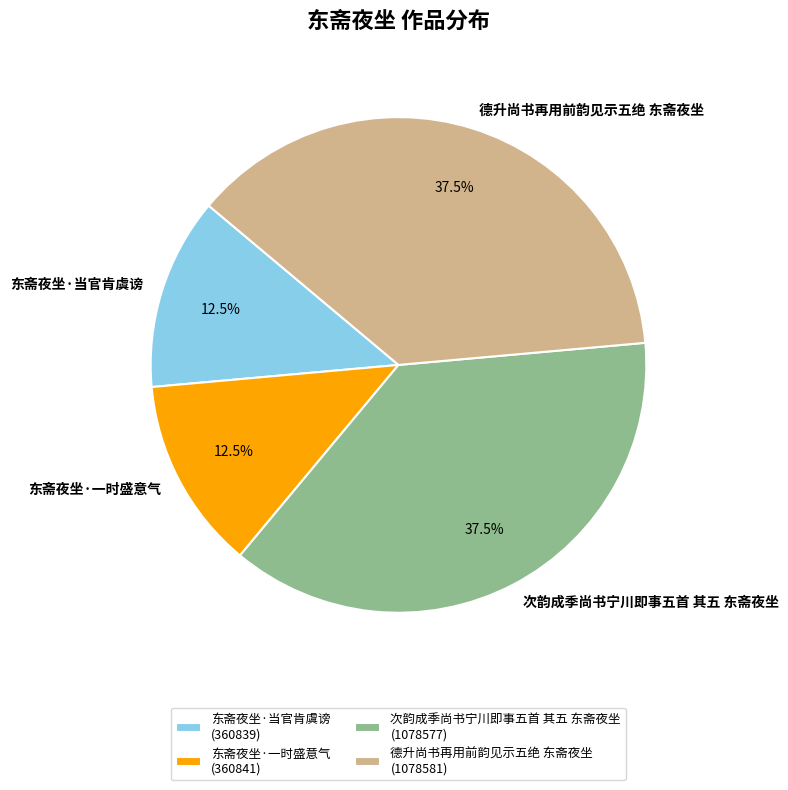

Does any single category account for the majority?

No